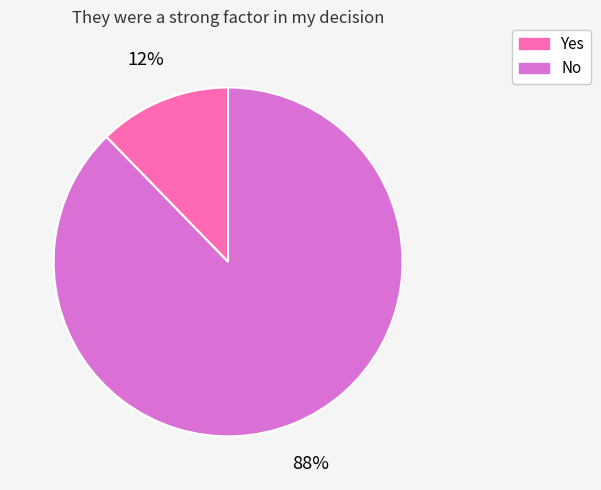

To the nearest percent, what is the average slice percentage?

50%